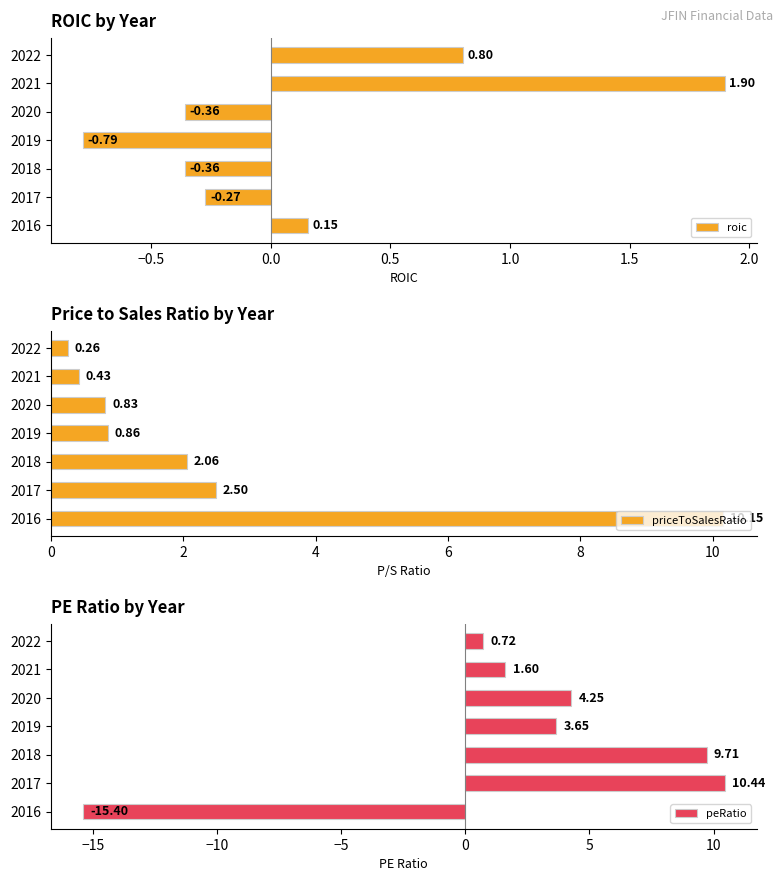

List the labels in order of priceToSalesRatio value, largest first.

2016, 2017, 2018, 2019, 2020, 2021, 2022